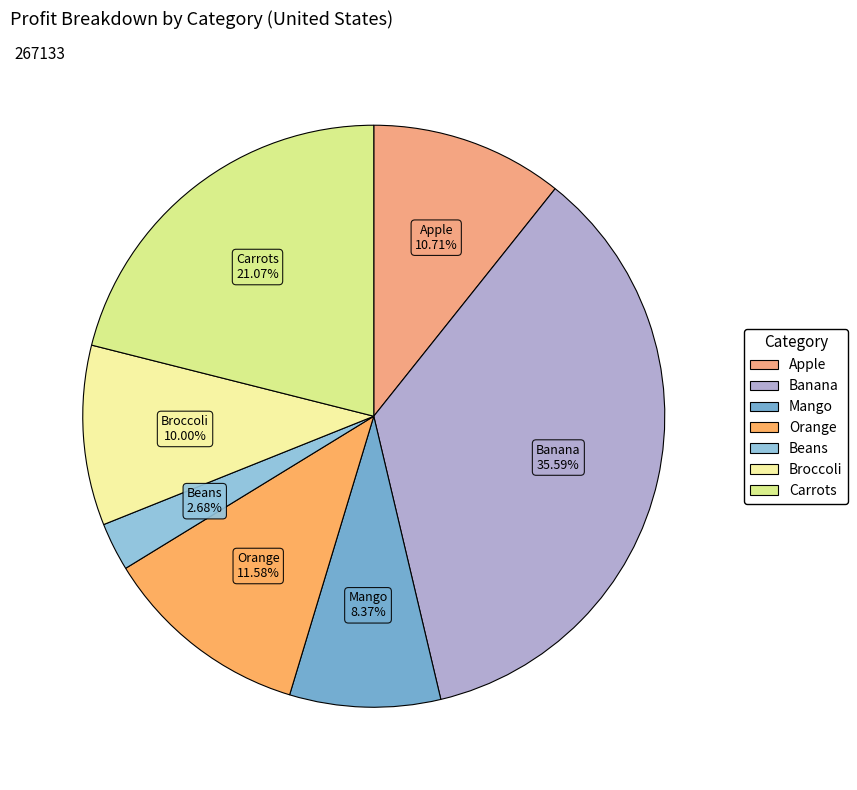

To the nearest percent, what is the combined percentage of Beans and Broccoli?

13%